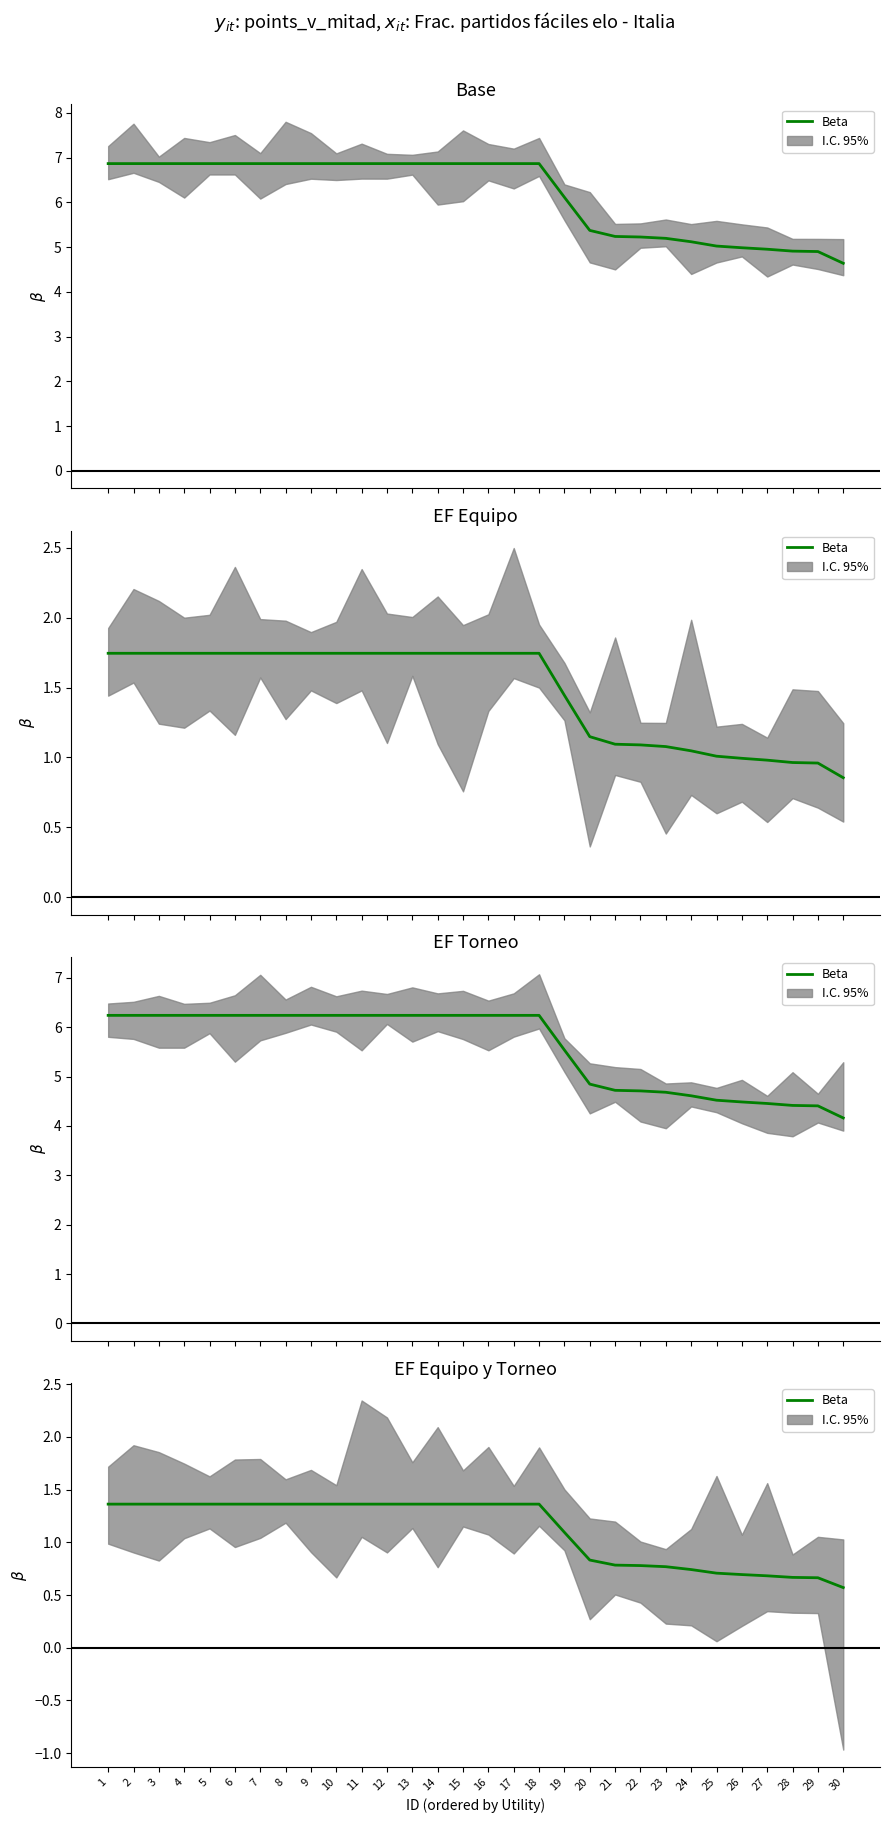

What is the change in value from 1 to 21?

-0.6